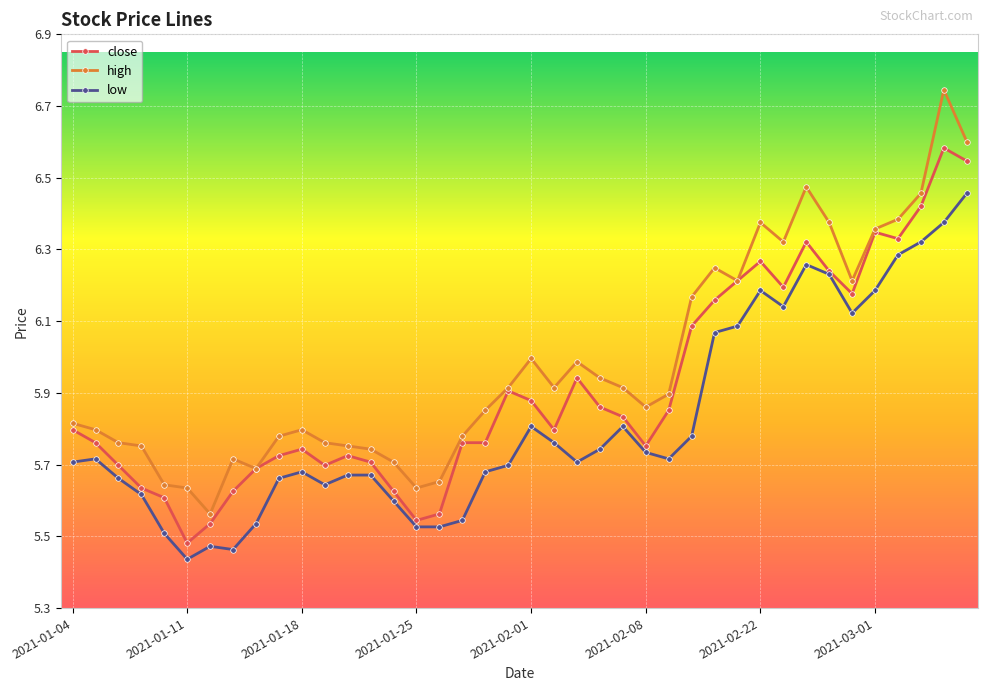

True or false: low has more than 1 interior local peaks.

True